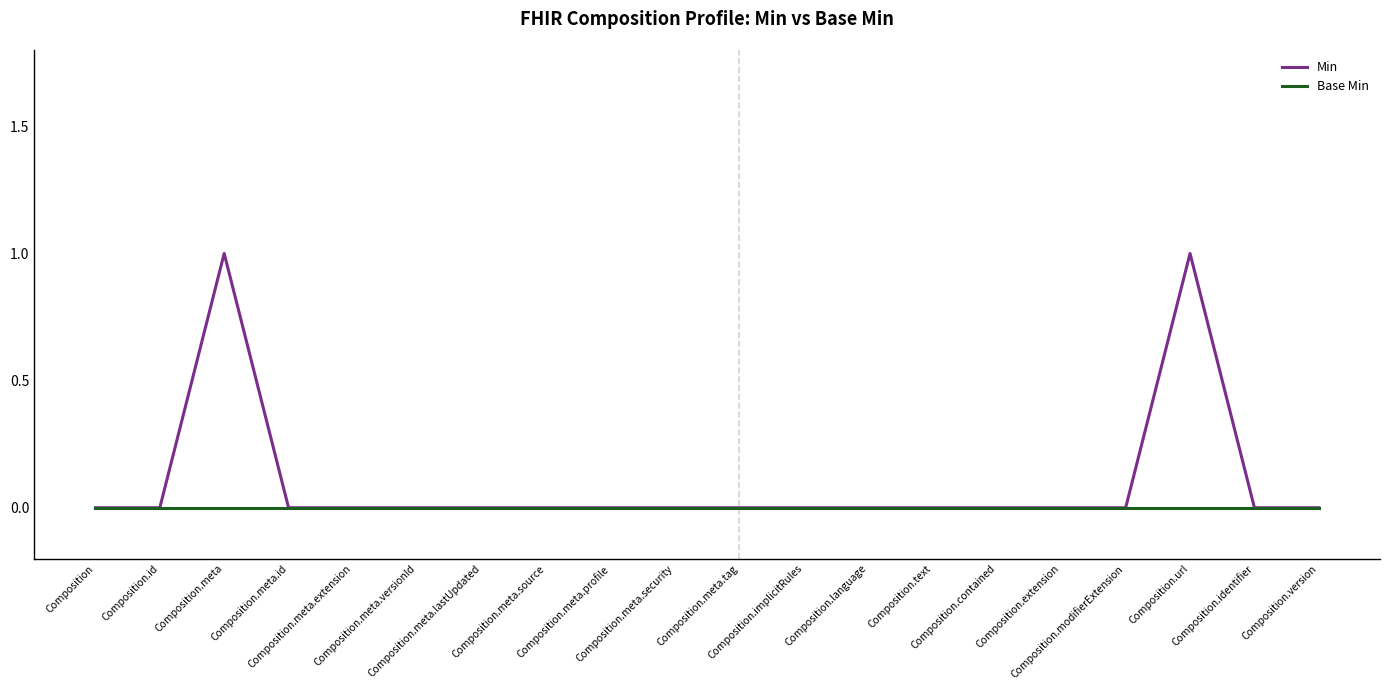

Which series has the largest range (max minus min)?

Min